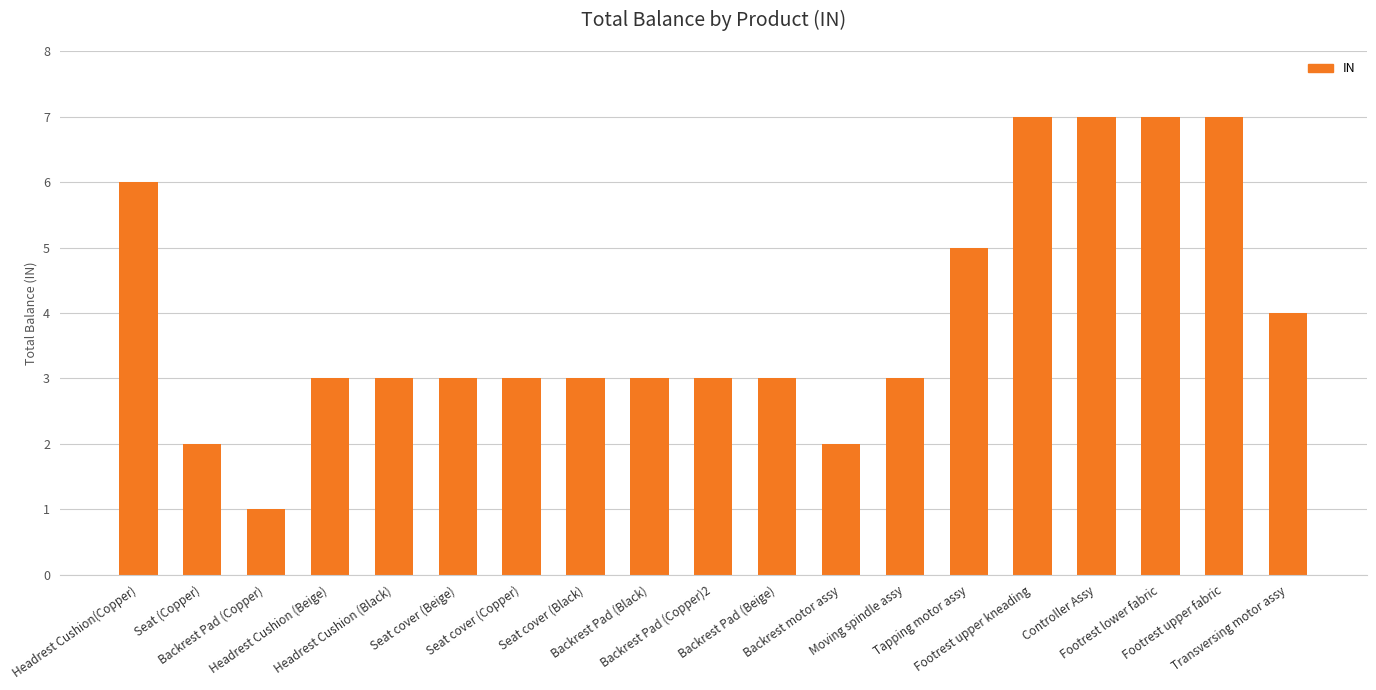

What is the difference between the maximum and minimum values?

6